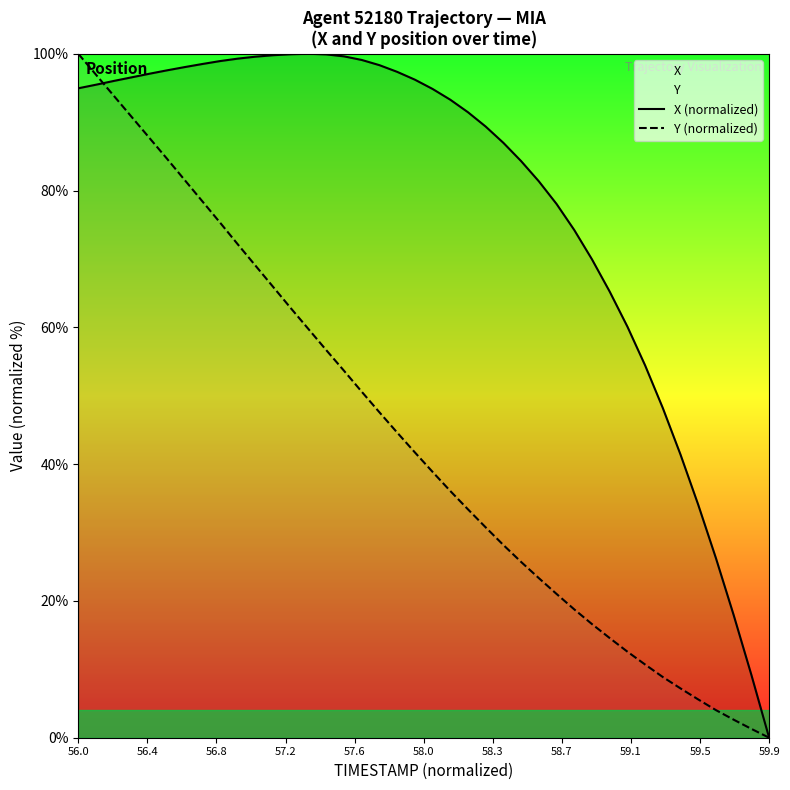

After their last crossing, which series has the higher values: Y (normalized) or X (normalized)?

X (normalized)